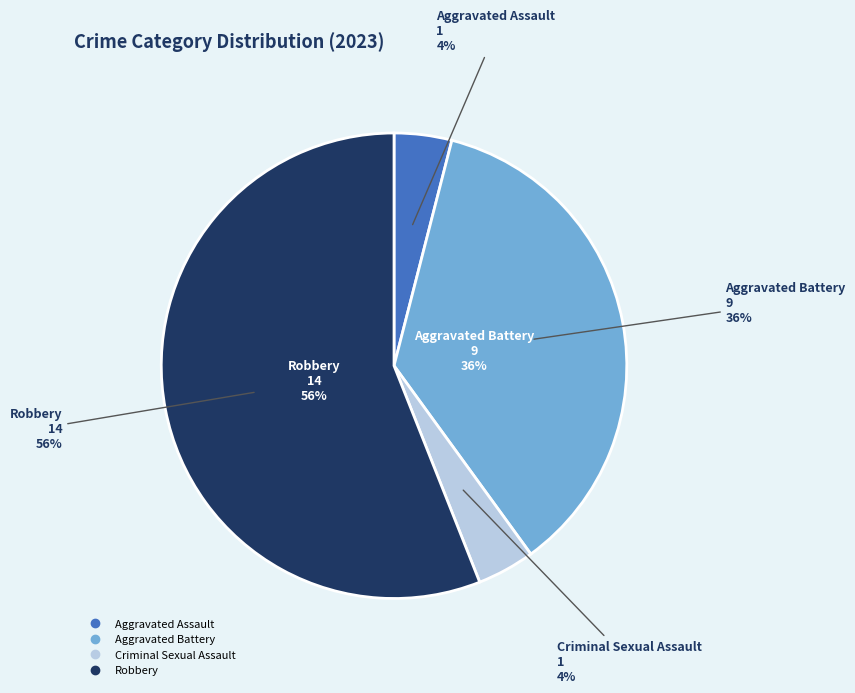

Which has a higher value, Robbery or Criminal Sexual Assault?

Robbery